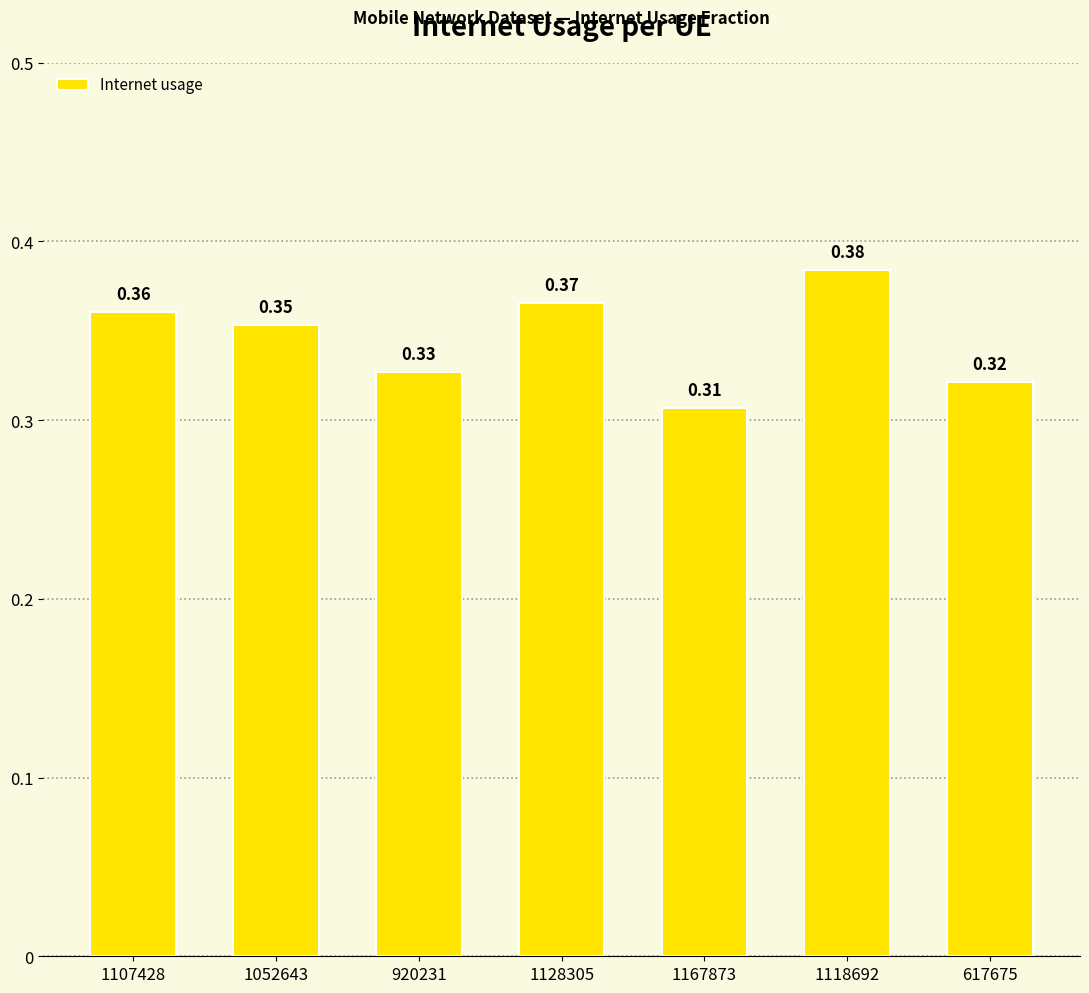

What is the label of the 2nd bar from the right?

1118692